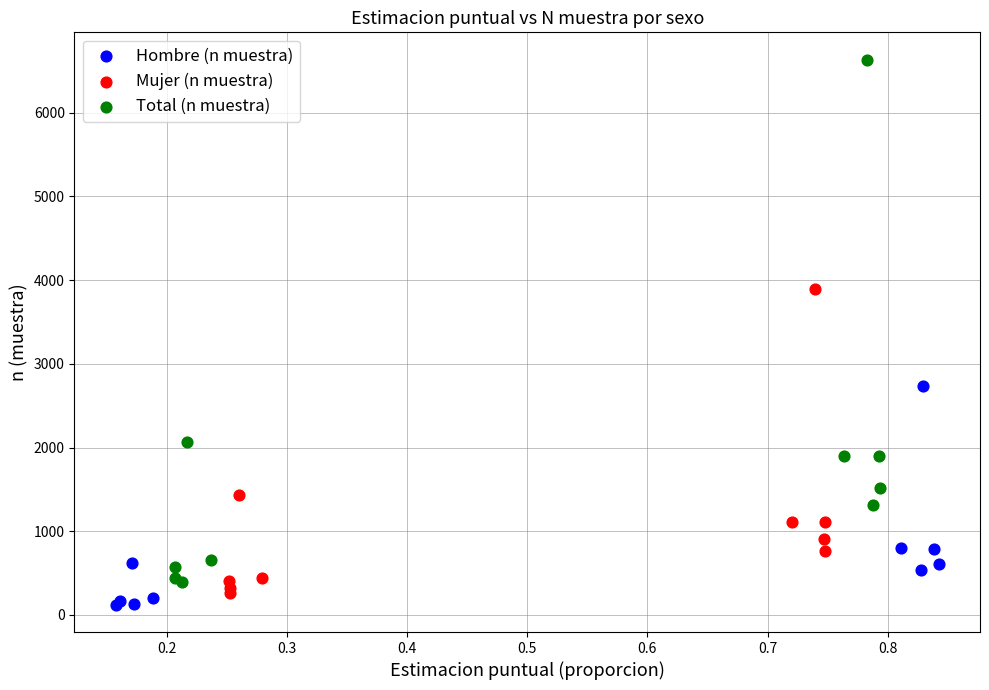

Which series reaches the maximum Y coordinate?

Total (n muestra)